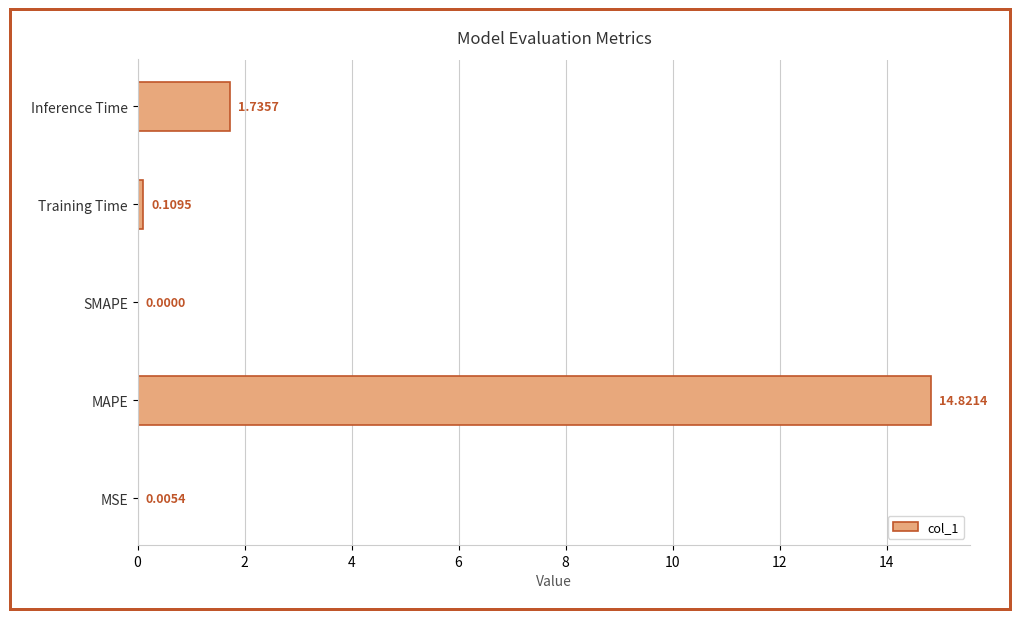

What is the sum of the values at MAPE and Inference Time?

16.6